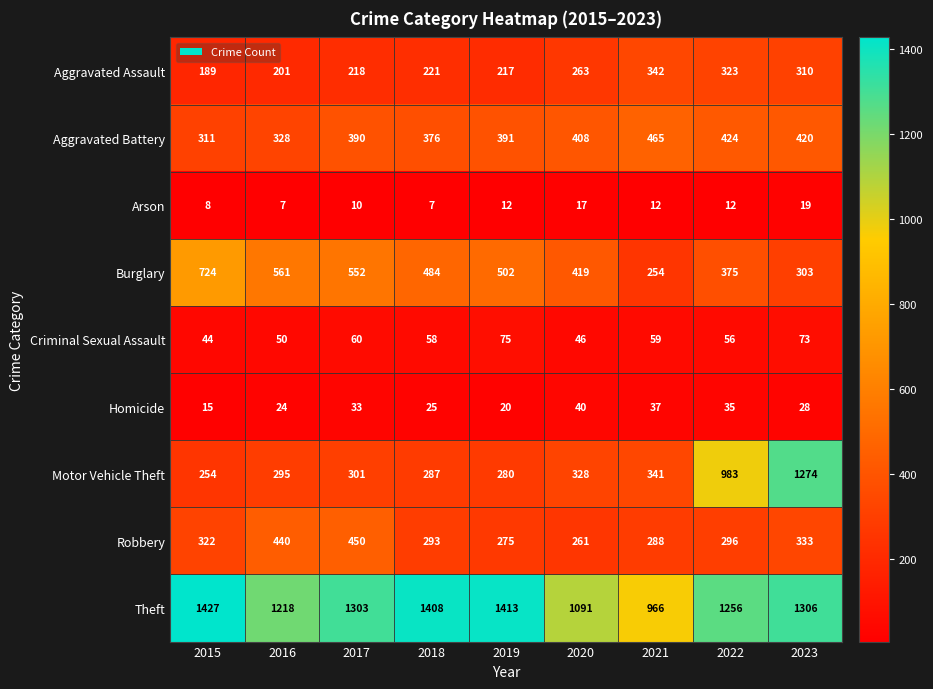

True or false: Arson has a value of 12 at 2019.

True